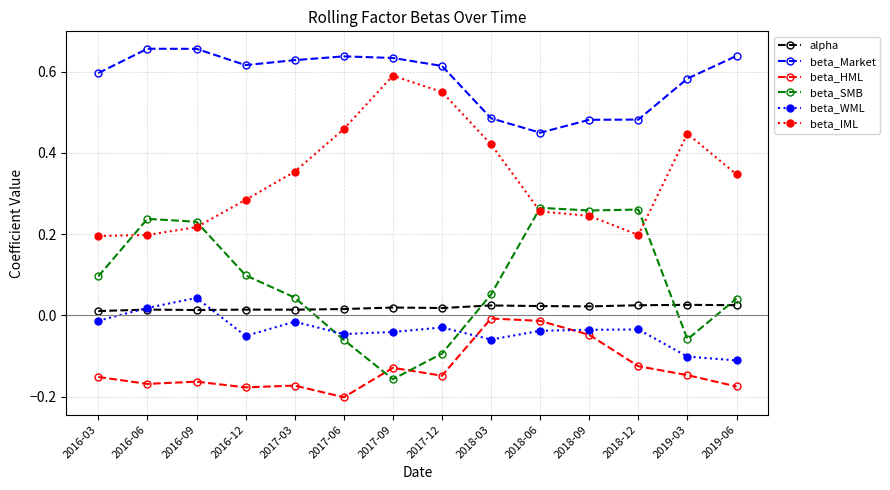

True or false: beta_Market has a value of 0.6 at 2019-06.

True